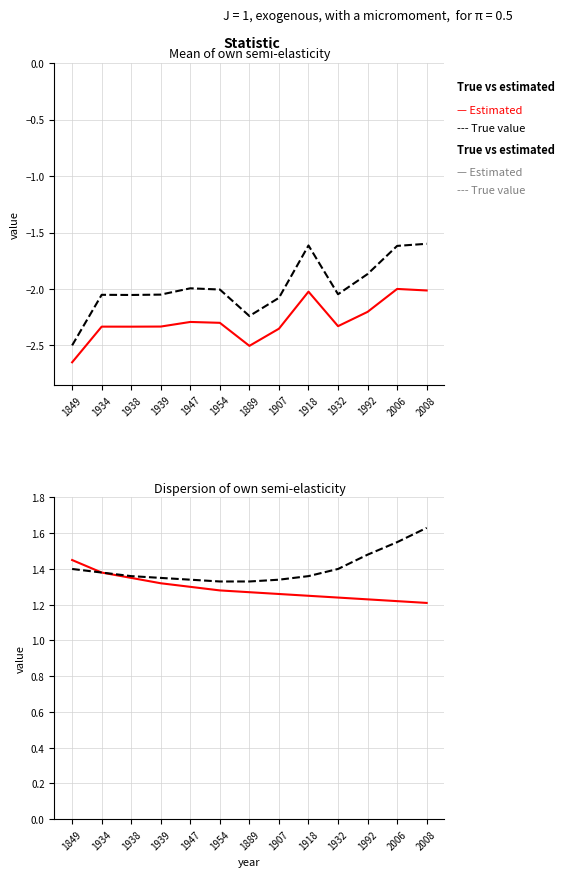

True or false: Estimated and True value cross at least once.

False